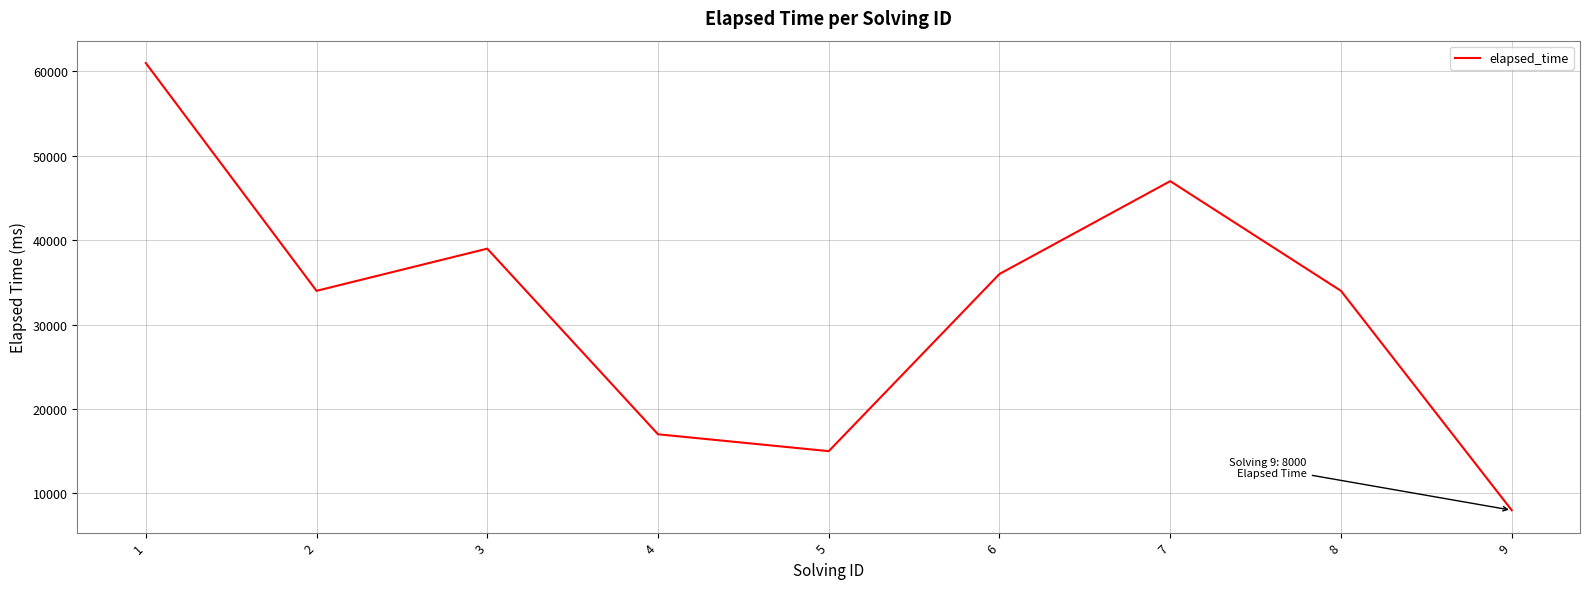

Where does the data first go above 34000?

1